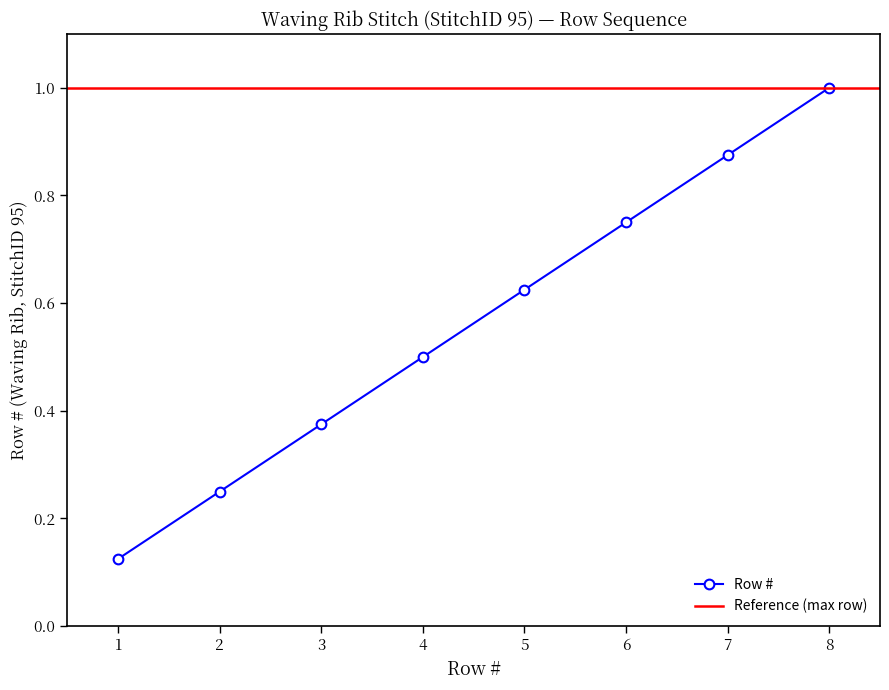

The value of Row # at 4 is 0.5. True or false?

True